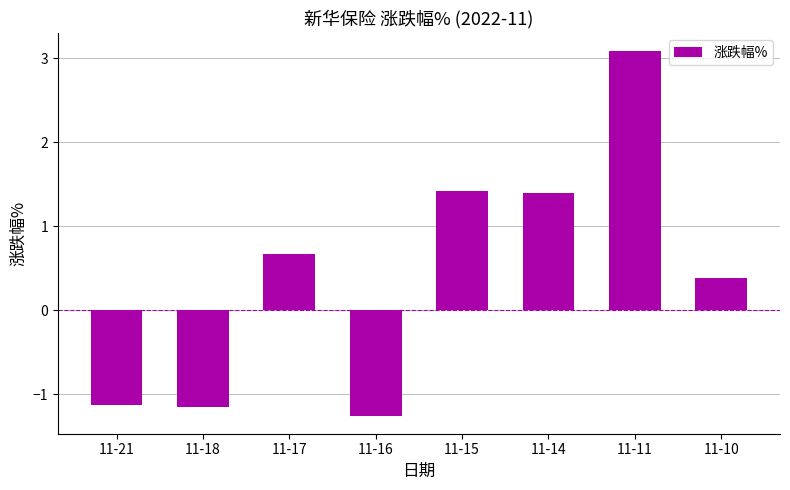

Where is the data nearest to the value 0?

11-10